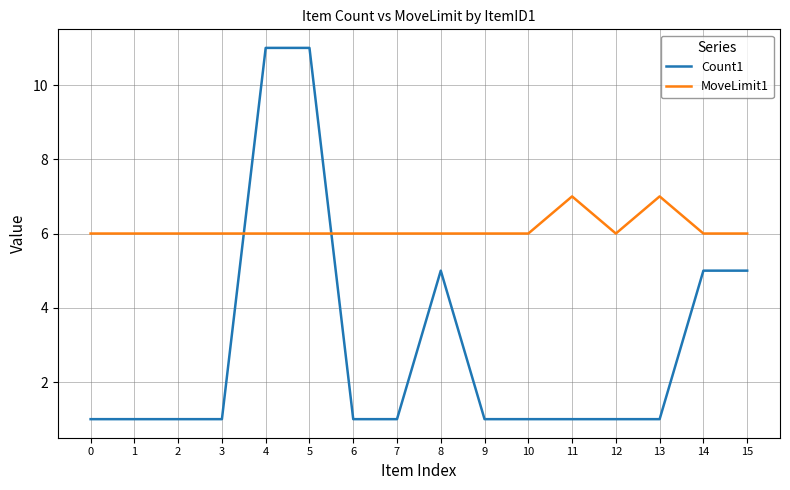

How many times do MoveLimit1 and Count1 cross each other?

2